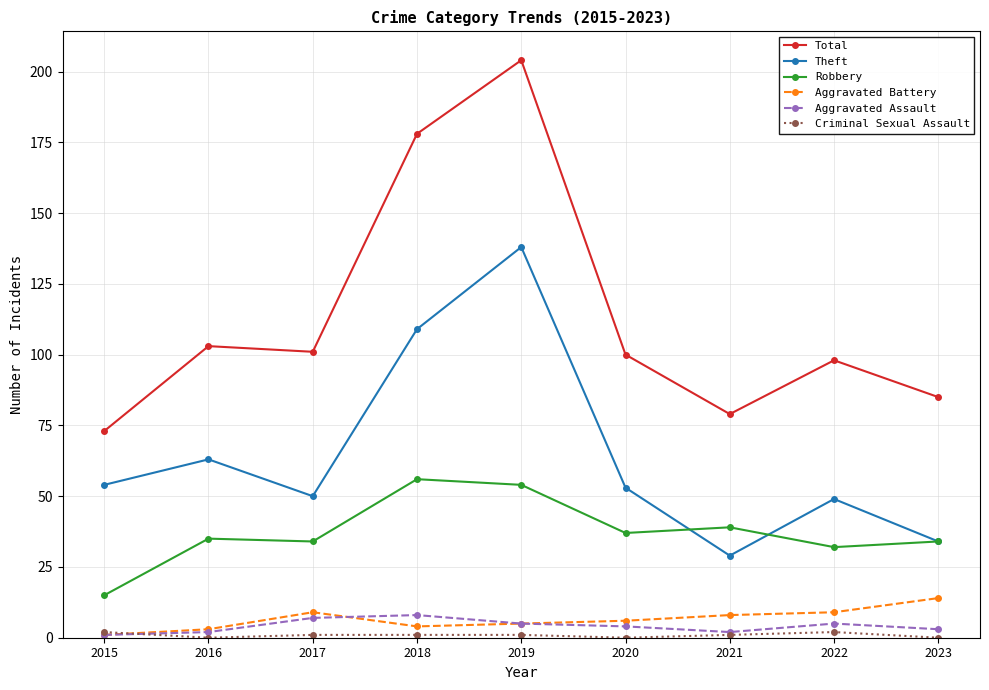

Which series has the widest spread of values?

Total